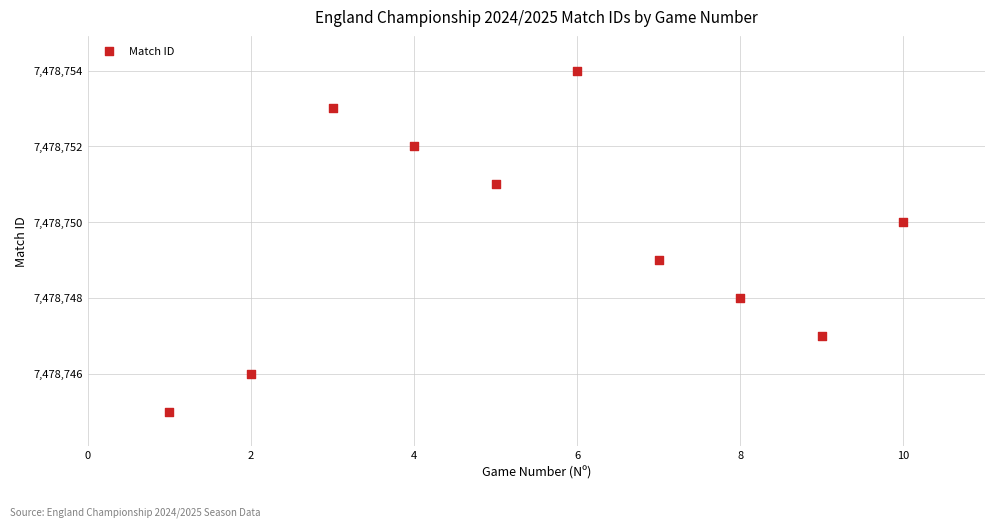

What is the average Y value?

7478750